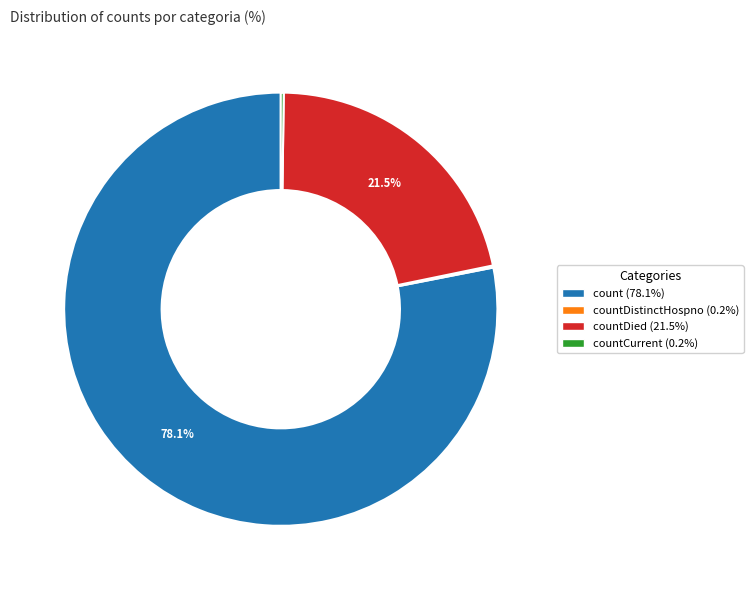

Is there any slice that represents more than half of the pie?

Yes